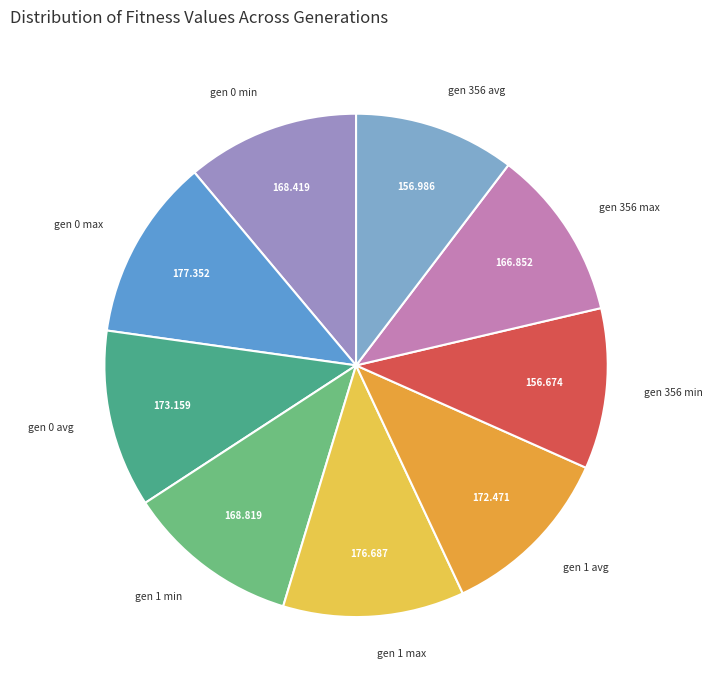

Do gen 0 avg and gen 0 max together represent more than half of the pie?

No